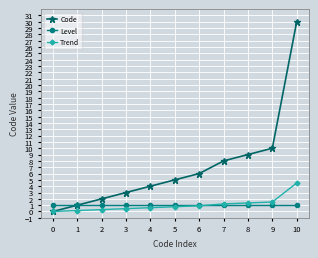

What is the highest value of the Level series?

1.0